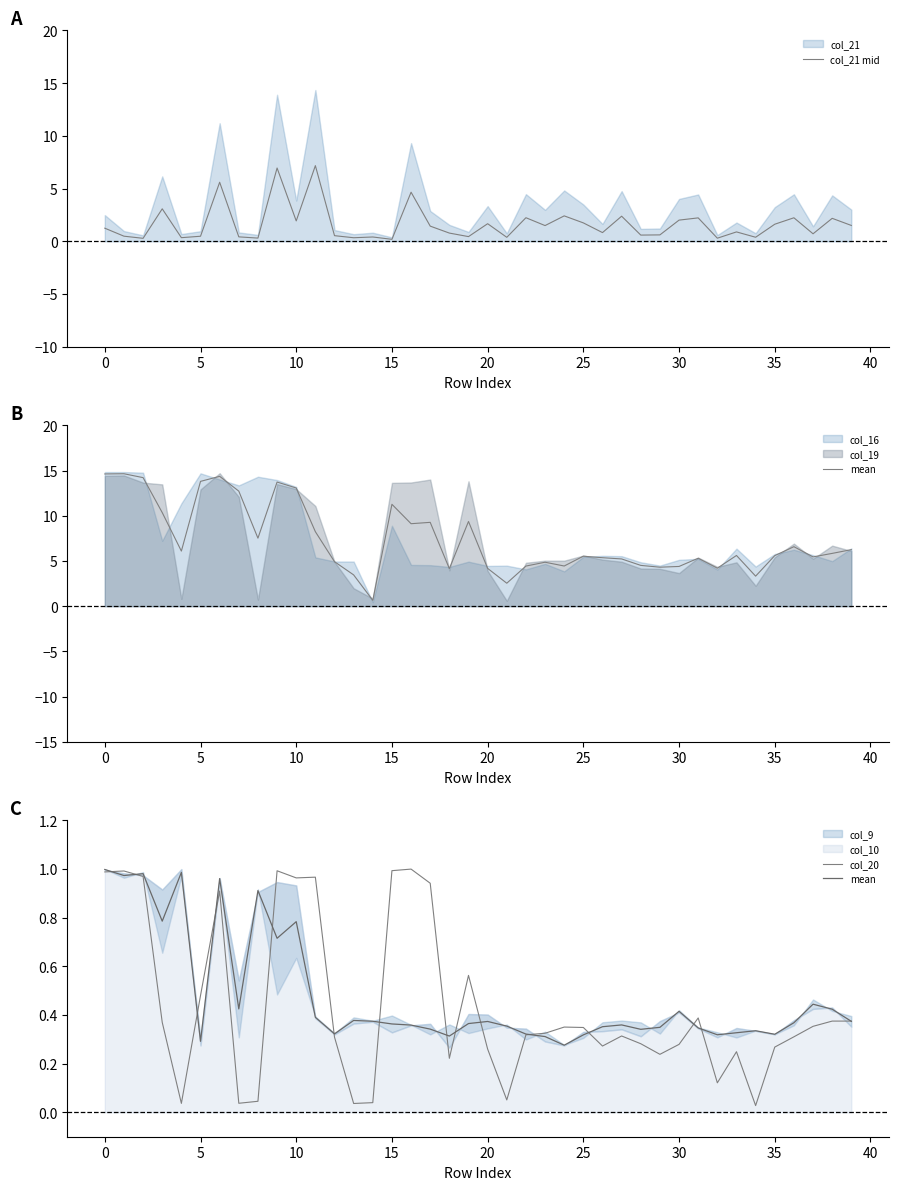

What is the sum of all mean values?

19.1